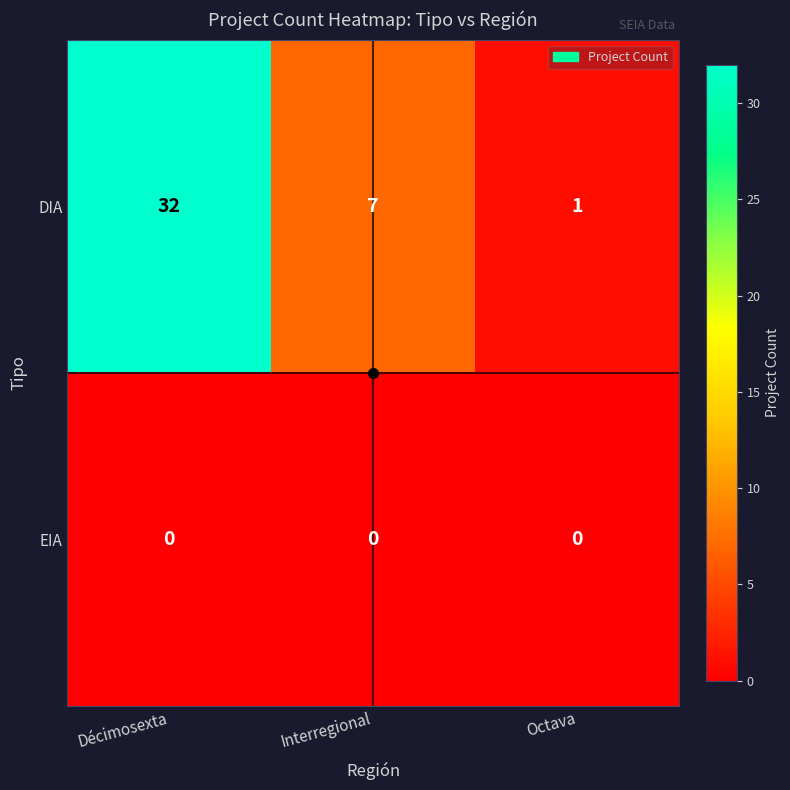

Count the DIA values in the range 1 to 32.

3